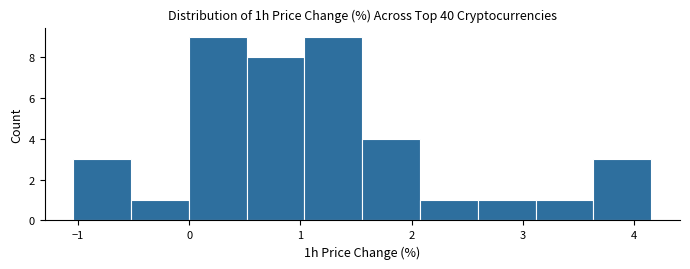

Reading left to right, list every bar in this chart as the range it spans on the x-axis followed by its height. Neither the bar edges nor the heights are printed on the chart, so give them approximately, as read against the axes.

-1.0 to -0.5: 3
-0.5 to 0.0: 1
0.0 to 0.5: 9
0.5 to 1.0: 8
1.0 to 1.6: 9
1.6 to 2.1: 4
2.1 to 2.6: 1
2.6 to 3.1: 1
3.1 to 3.6: 1
3.6 to 4.2: 3